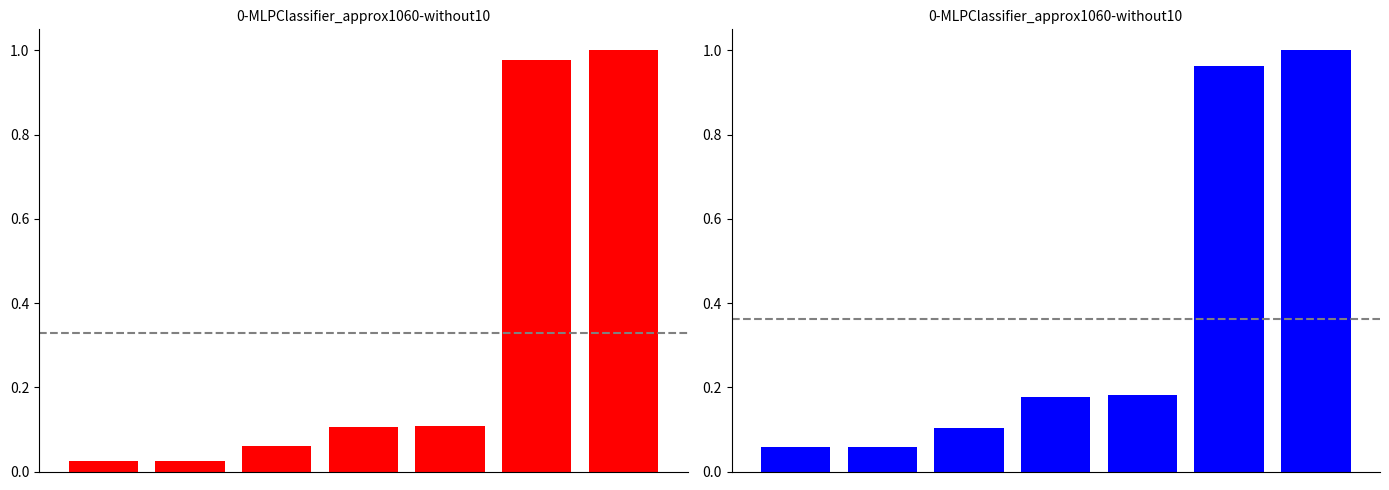

At which label does dLQ reach its peak?

6